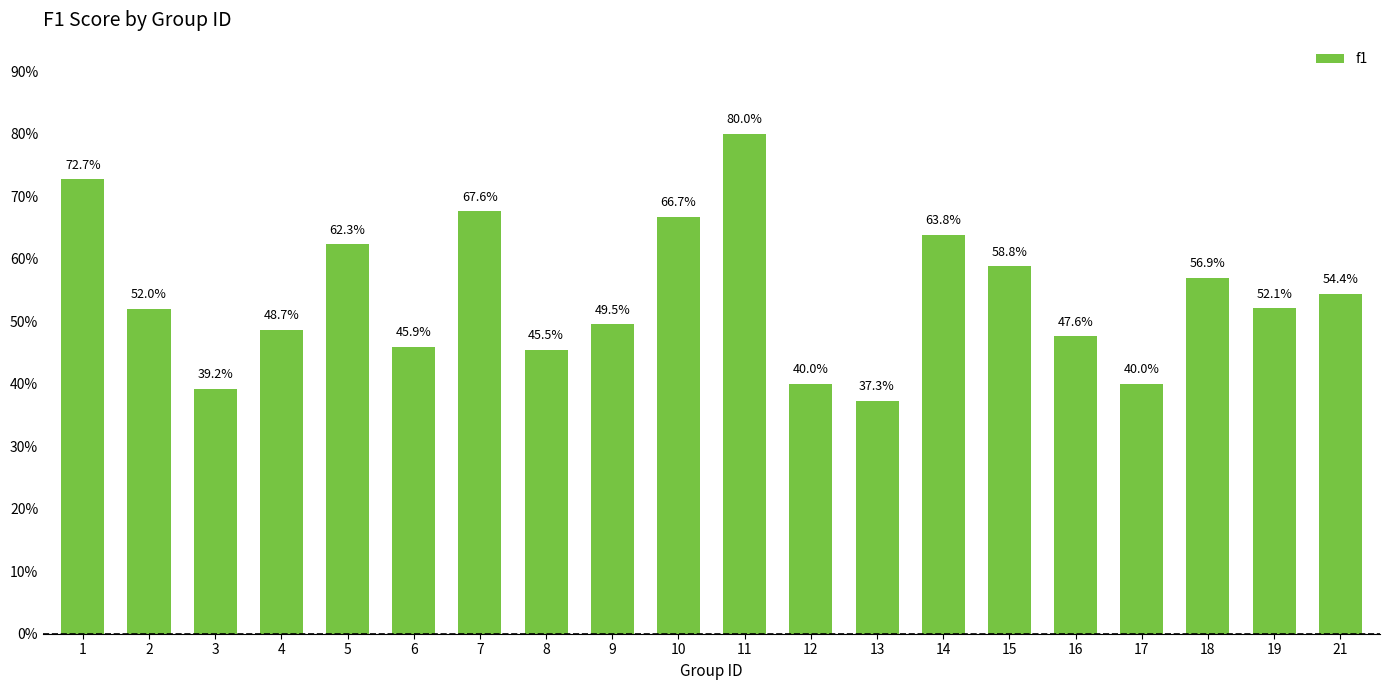

List the labels in order of value, smallest first.

13, 3, 12, 17, 8, 6, 16, 4, 9, 2, 19, 21, 18, 15, 5, 14, 10, 7, 1, 11